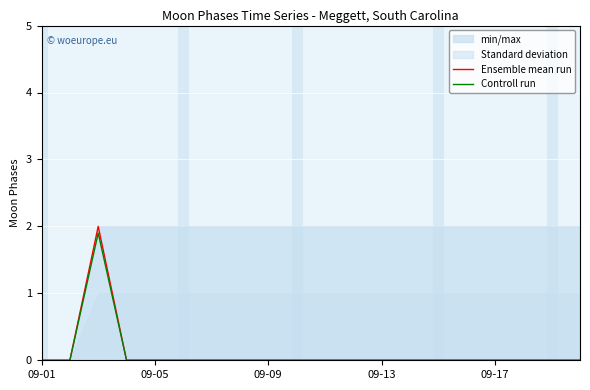

What is the average value of the Ensemble mean run series?

0.1